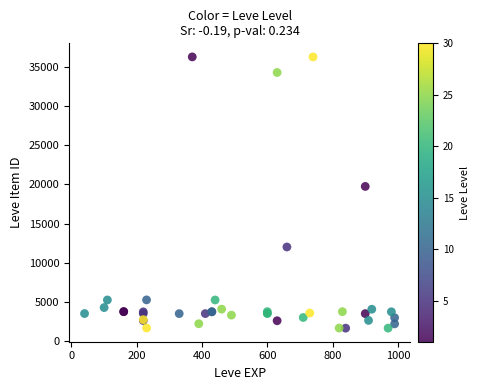

What Y value in the scatter plot is closest to 18967?

19744